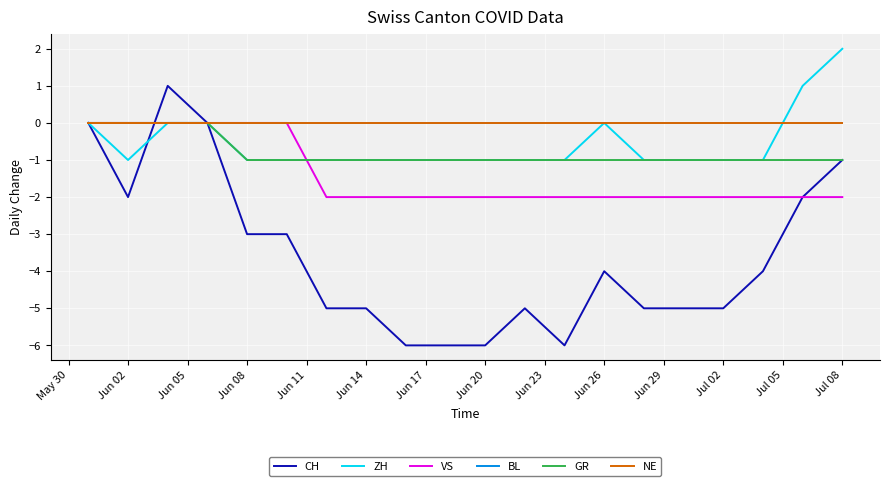

How many lines are shown in the chart?

6